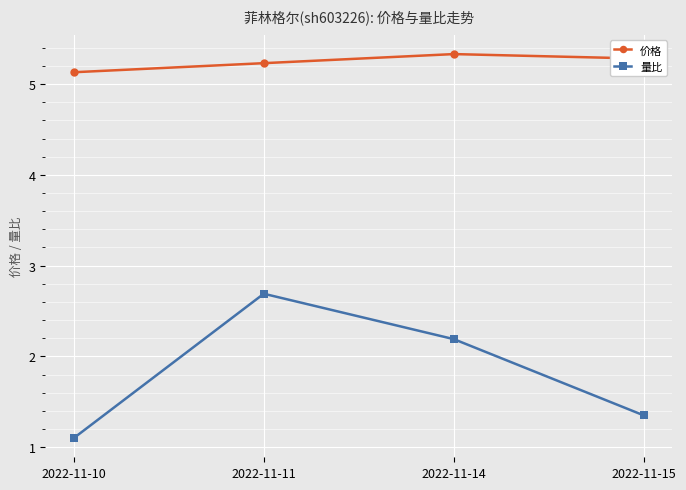

Which category has the highest value across all series?

2022-11-14